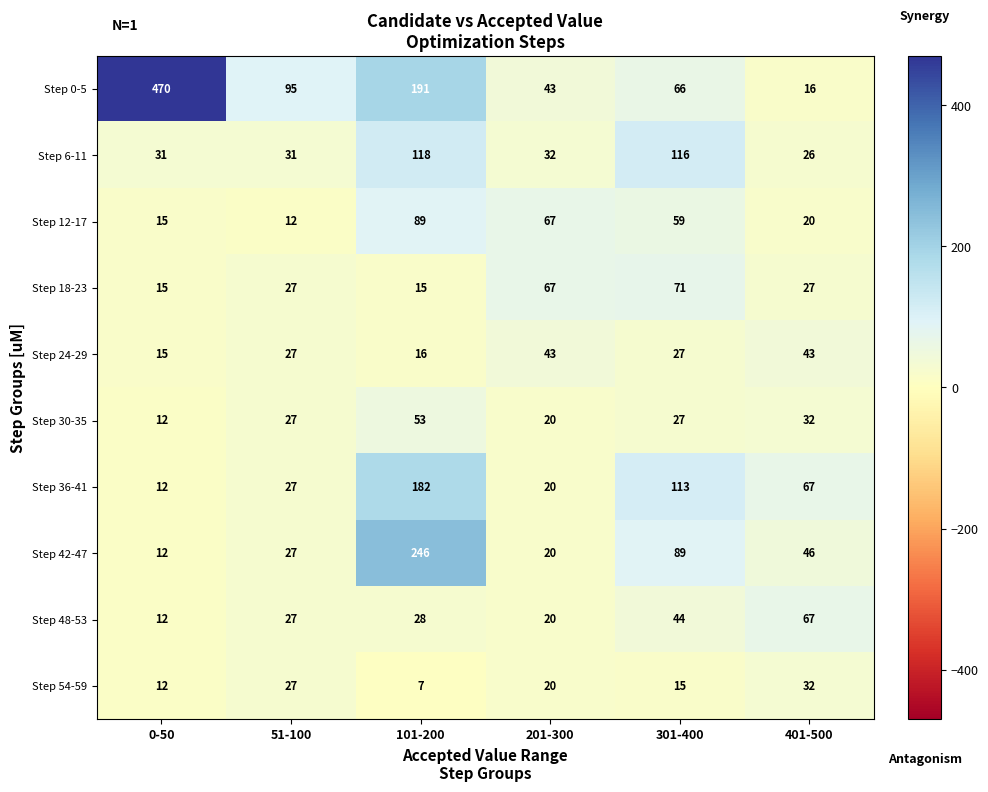

How many data points in Step 48-53 are less than 28?

3